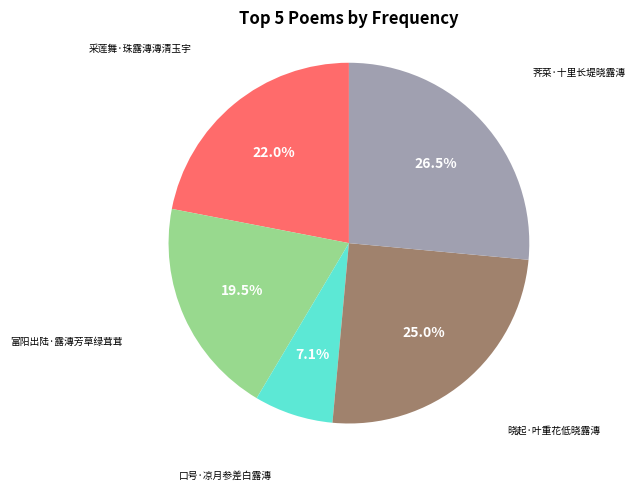

Is there a majority slice in this chart?

No